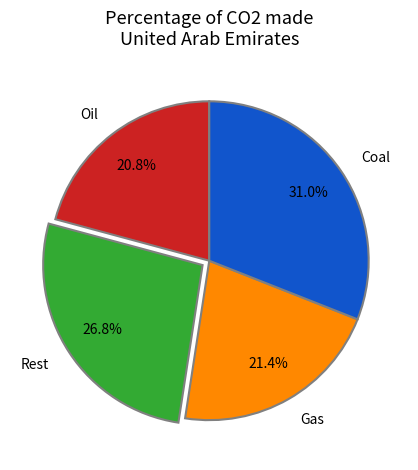

Combined, what portion of the pie is Coal and Gas?

52.4%